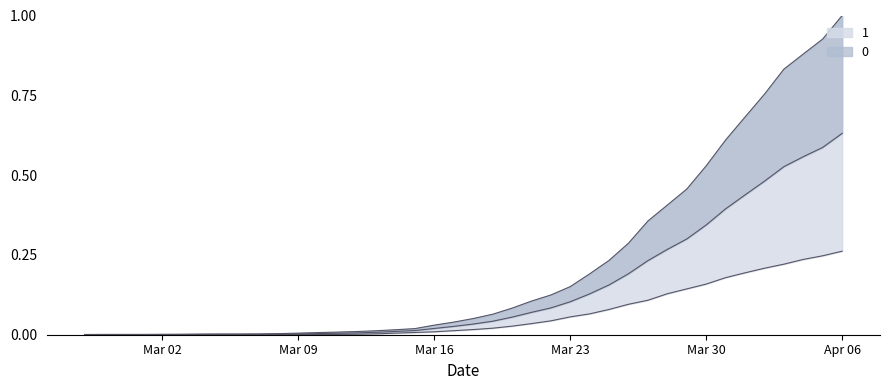

Reading left to right, extract all data points from this chart.

0: 0.0	0.0	0.0	0.0	0.0	0.0	0.0	0.0	0.0	0.0	0.0	0.0	0.0	0.0	0.0	0.0	0.0	0.0	0.0	0.0	0.0	0.0	0.0	0.0	0.0	0.1	0.1	0.1	0.1	0.1	0.1	0.1	0.2	0.2	0.2	0.2	0.2	0.2	0.2	0.3
1: 0.0	0.0	0.0	0.0	0.0	0.0	0.0	0.0	0.0	0.0	0.0	0.0	0.0	0.0	0.0	0.0	0.0	0.0	0.0	0.0	0.1	0.1	0.1	0.1	0.1	0.2	0.2	0.2	0.3	0.4	0.4	0.5	0.5	0.6	0.7	0.8	0.8	0.9	0.9	1.0